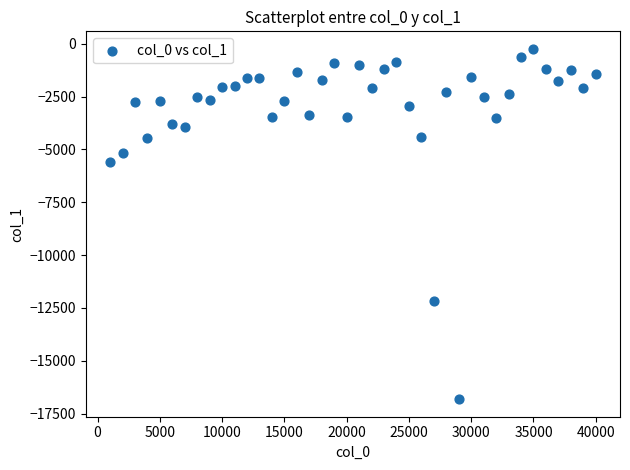

What is the range of Y values (max minus min)?

16569.9